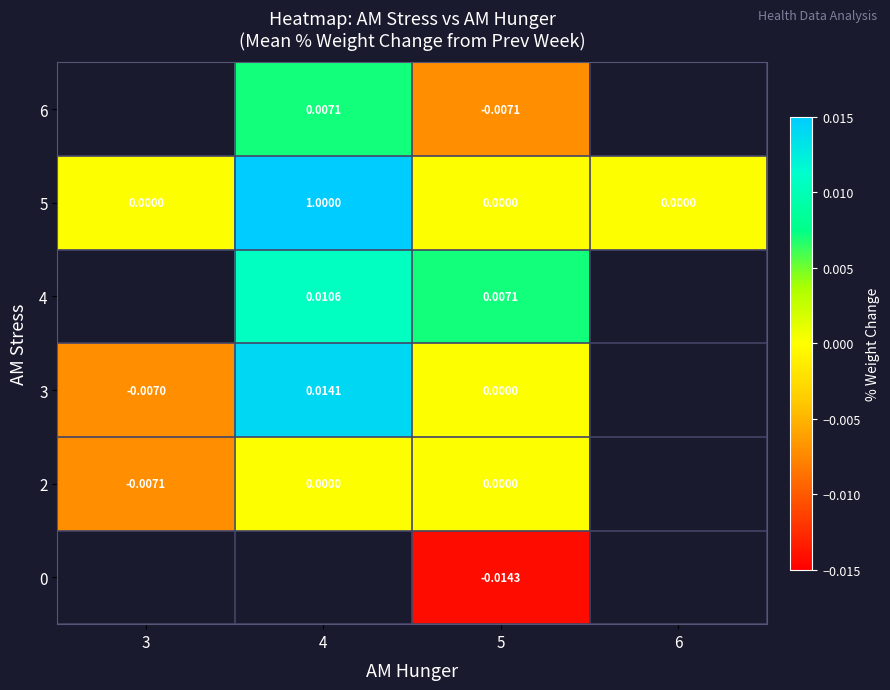

How many values in the 0 series are below 0?

1